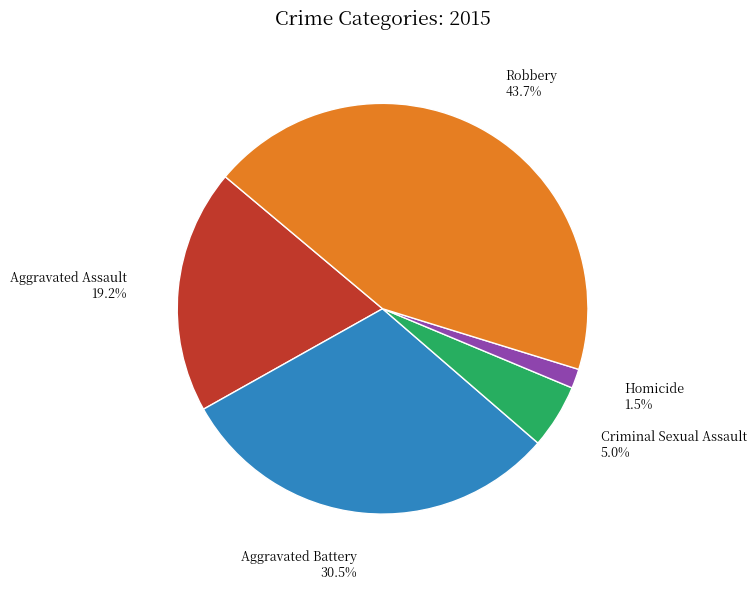

Is there a majority slice in this chart?

No